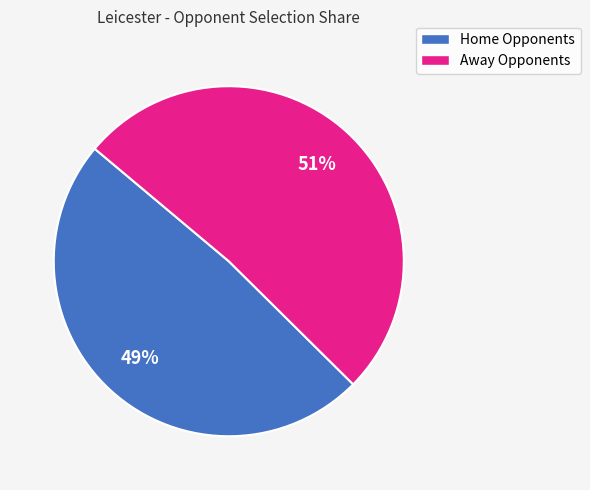

True or false: Away Opponents accounts for 61% of the total.

False